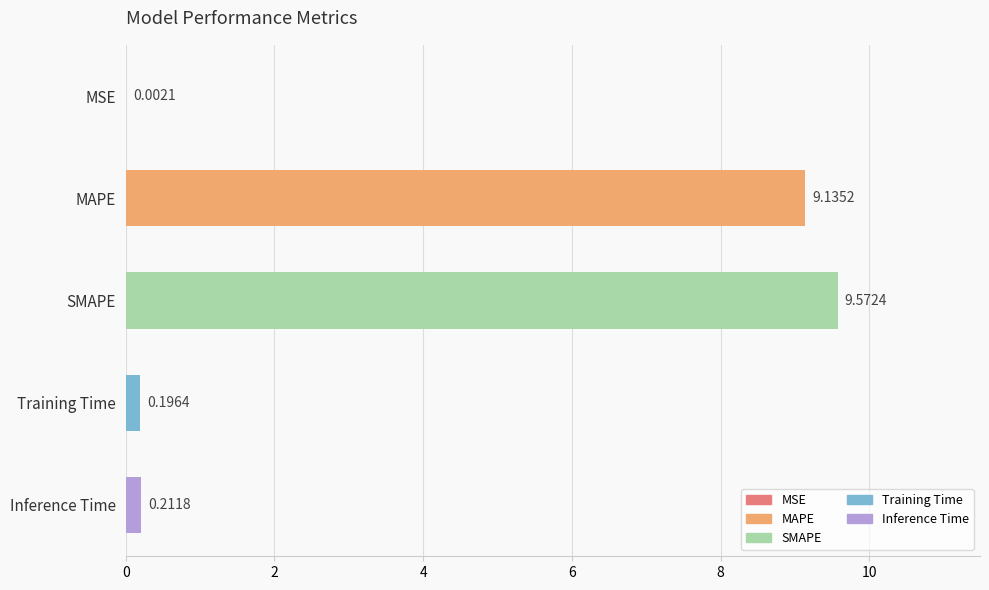

How many data points does each series have?

5